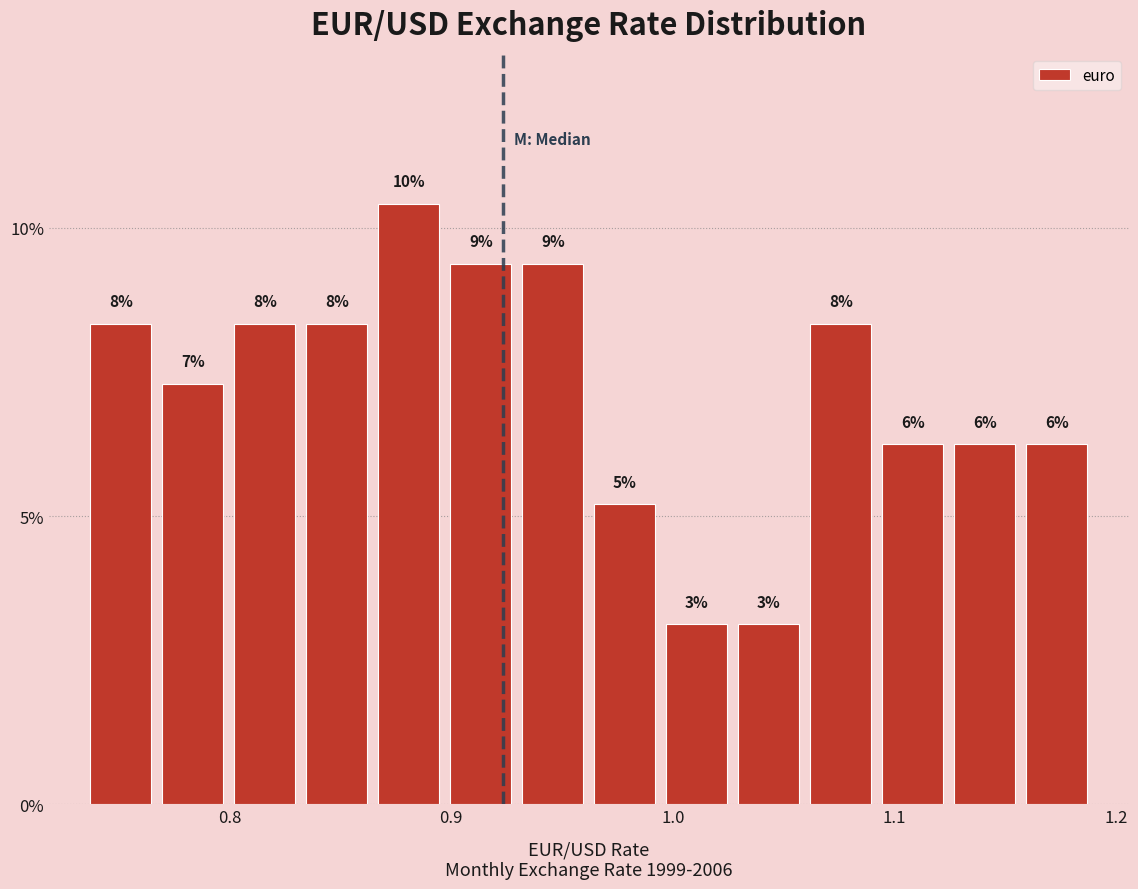

Read against the x-axis, roughly where is the centre of the tallest bar?

0.88